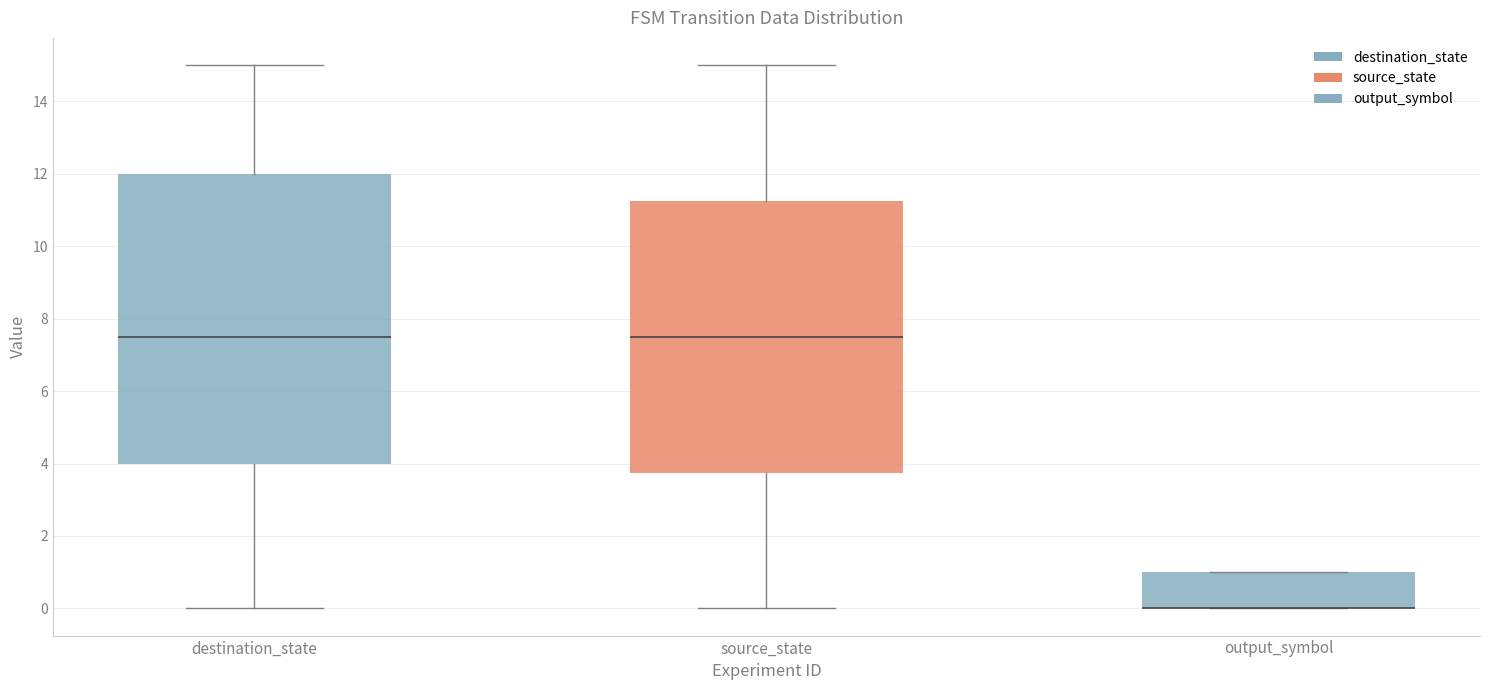

Reading left to right, transcribe this box plot: for each box, give where its median line is, the range the box spans, and where its two whiskers end, as read against the y-axis. The values are not printed on the chart, so give them approximately, as read against the axis.

destination_state: median 7.6, box 4.0 to 12.0, whiskers 0.0 to 15.0
source_state: median 7.6, box 3.8 to 11.2, whiskers 0.0 to 15.0
output_symbol: median 0.0 (drawn on the box's lower edge), box 0.0 to 1.0, whiskers 0.0 to 1.0